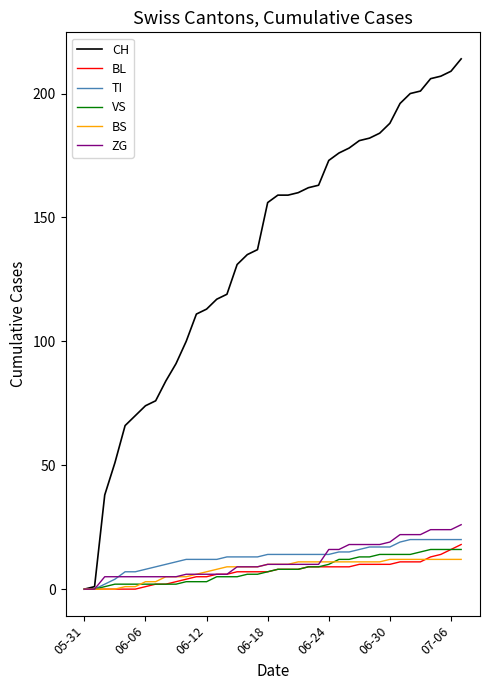

What is the average value of the ZG series?

12